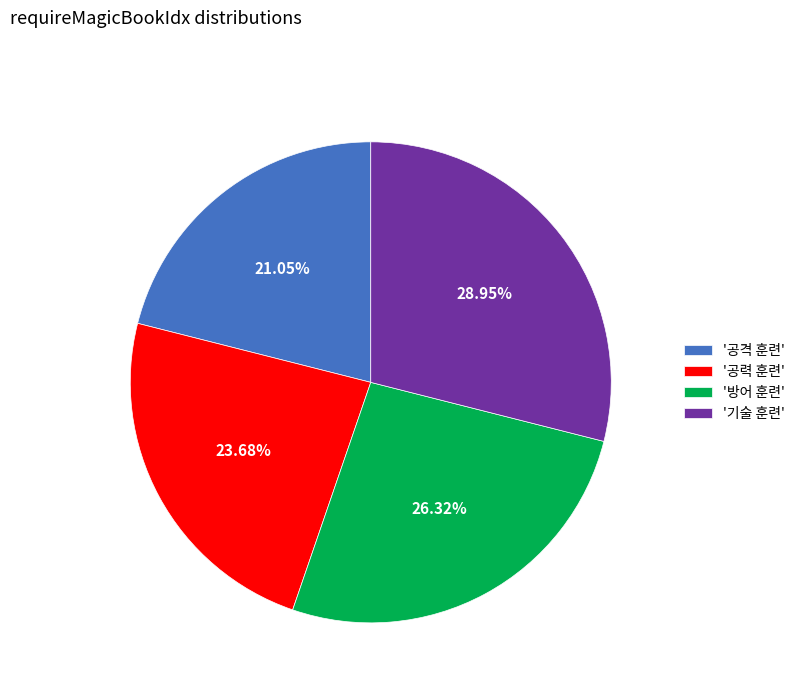

What is the largest slice in the pie chart?

'기술 훈련'